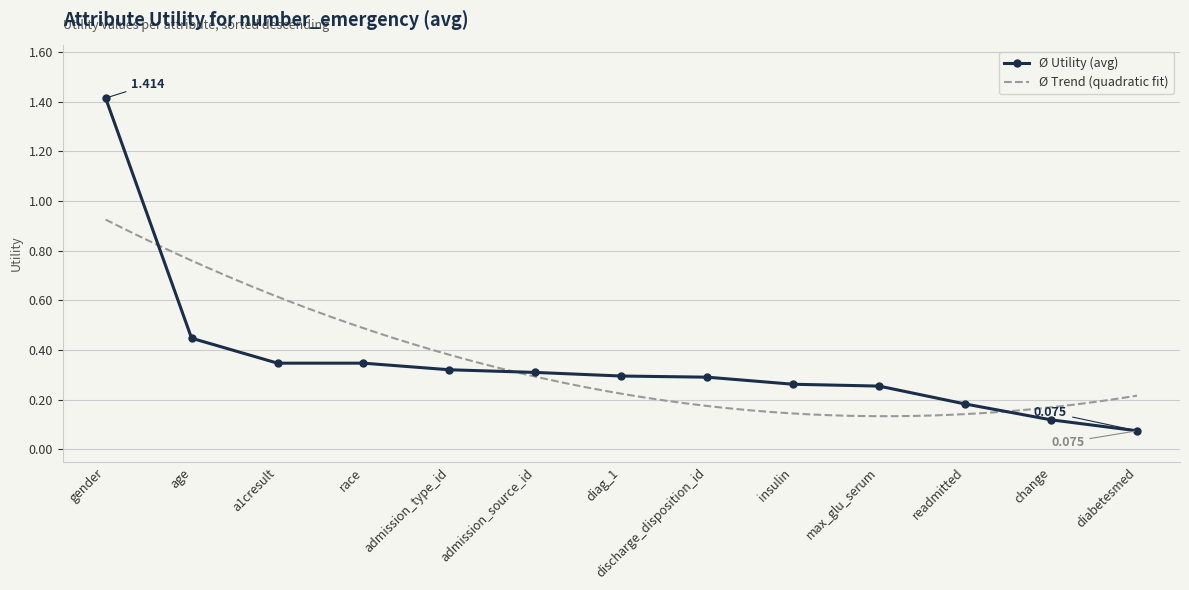

Which category has the highest value across all series?

gender